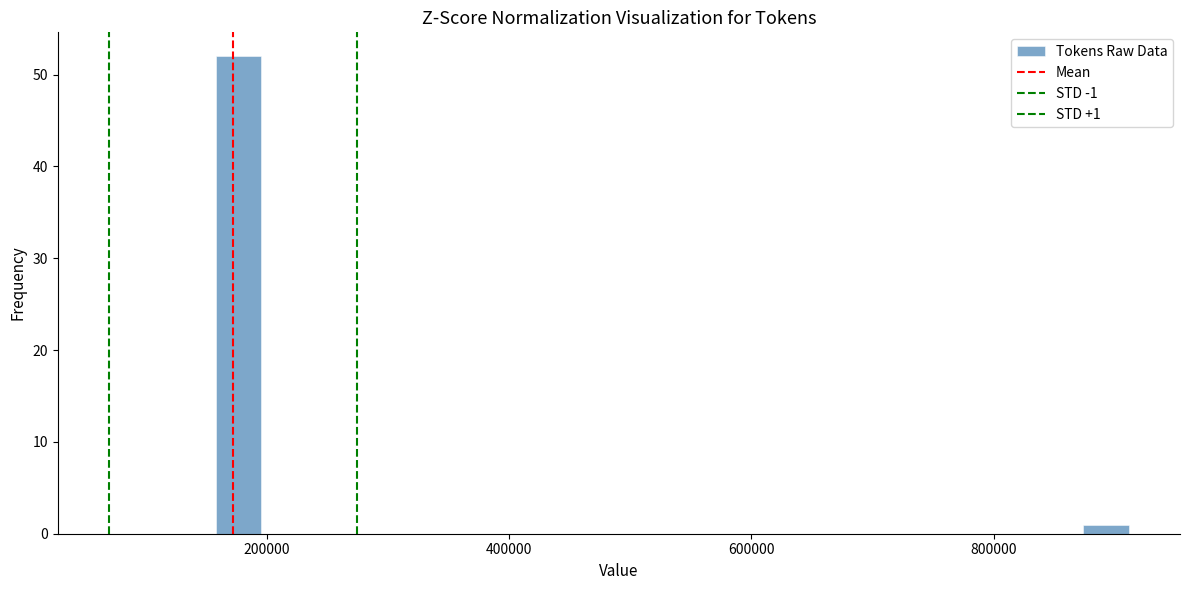

Around what value on the x-axis is the tallest bar? Give the approximate position of its centre, as read against the axis.

180000